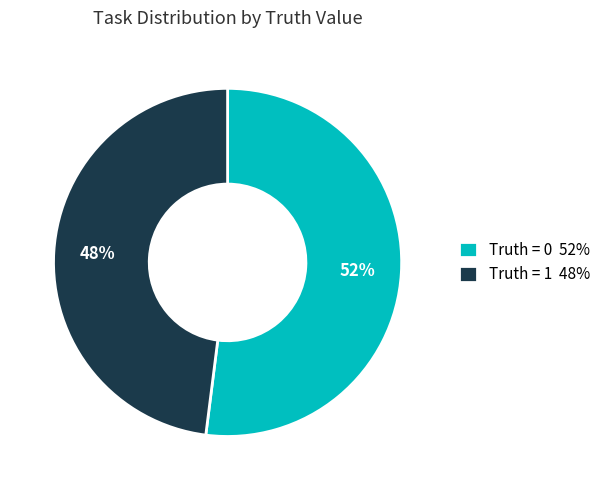

Approximately how many times larger is the value at Truth = 1 compared to Truth = 0?

0.9